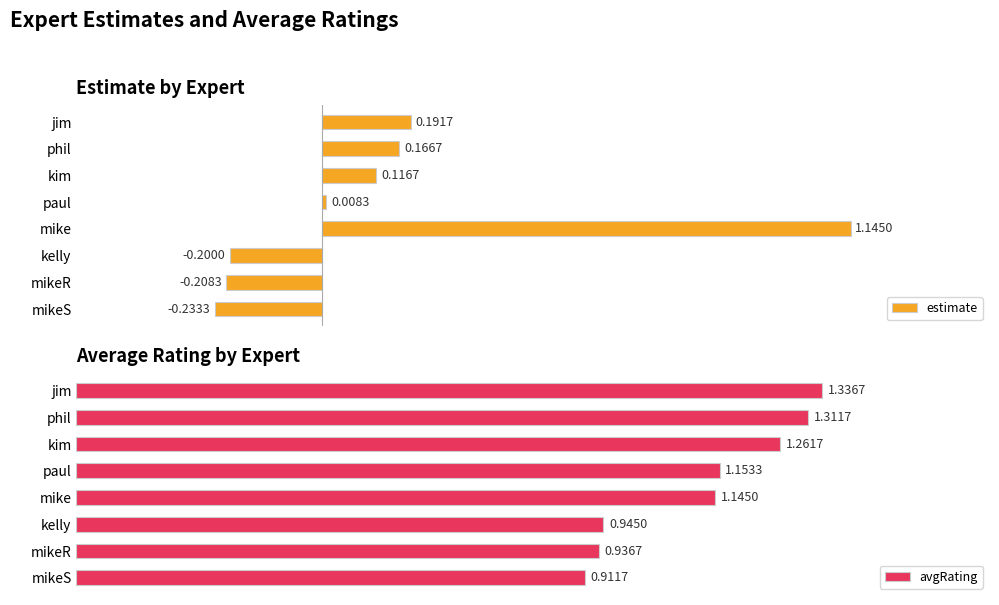

List the labels in order of estimate value, smallest first.

mikeS, mikeR, kelly, paul, kim, phil, jim, mike